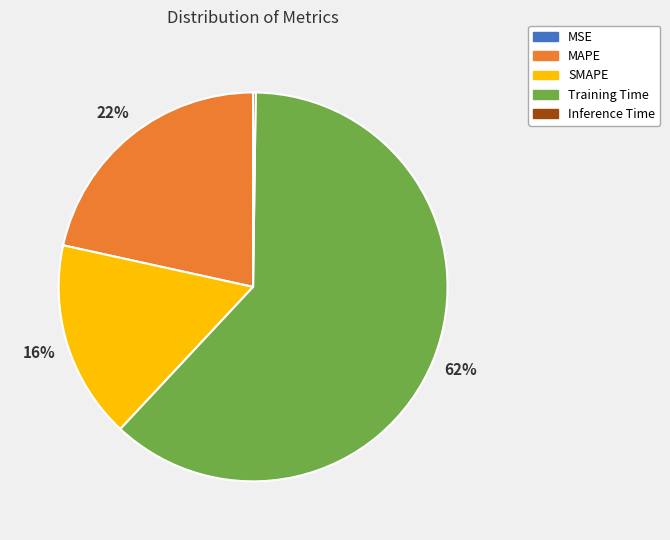

Between Training Time and MAPE, which is larger?

Training Time